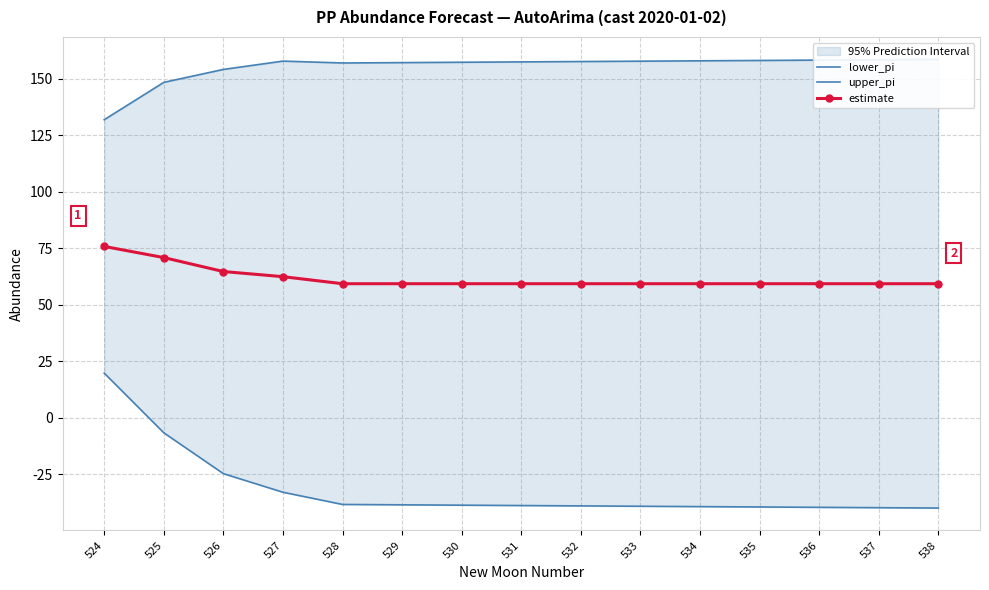

True or false: estimate and lower_pi cross at least once.

False